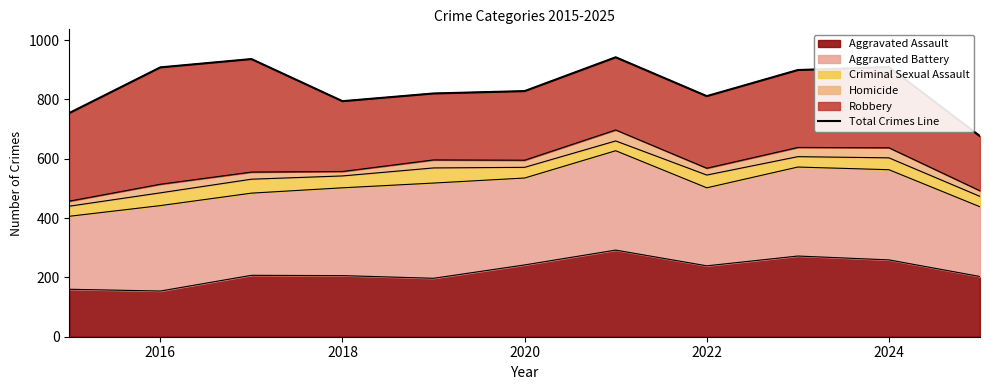

Reading left to right, transcribe all the data shown in this chart.

754	908	936	794	820	828	942	811	899	909	676